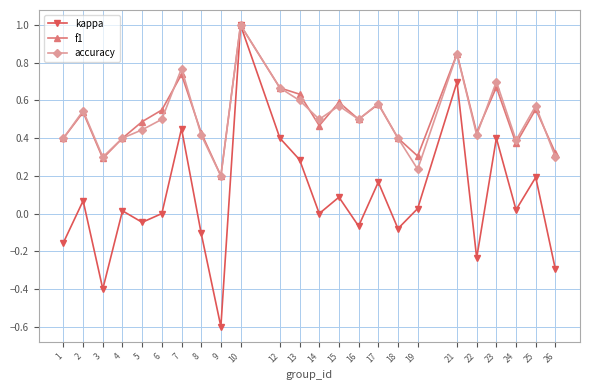

Which series has the widest spread of values?

kappa